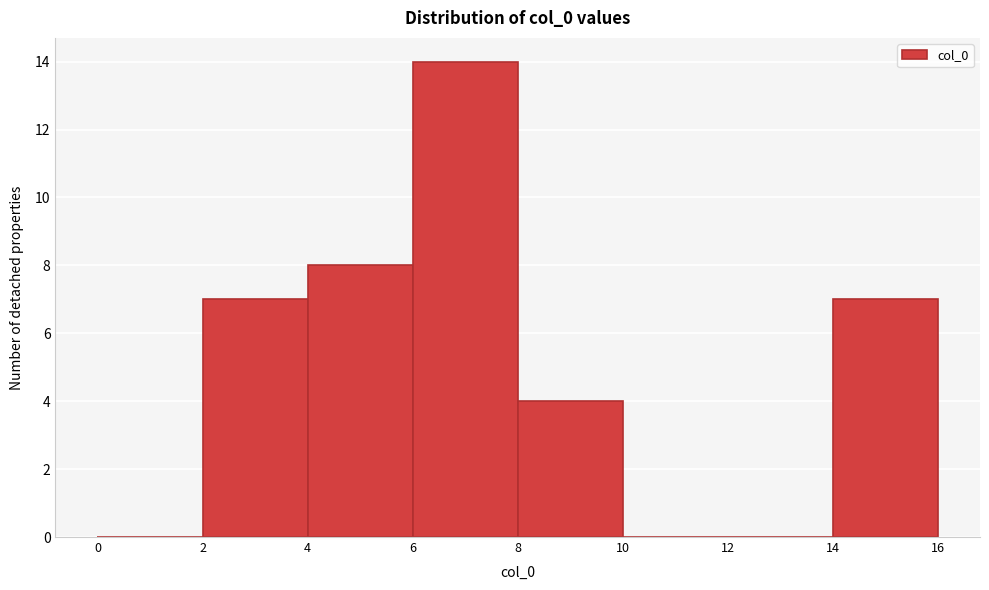

Reading left to right, transcribe this chart: for each bar, give the range it covers on the x-axis and its height. The values are not printed on the chart, so give them approximately, as read against the axis.

0 to 2: 0
2 to 4: 7
4 to 6: 8
6 to 8: 14
8 to 10: 4
10 to 12: 0
12 to 14: 0
14 to 16: 7